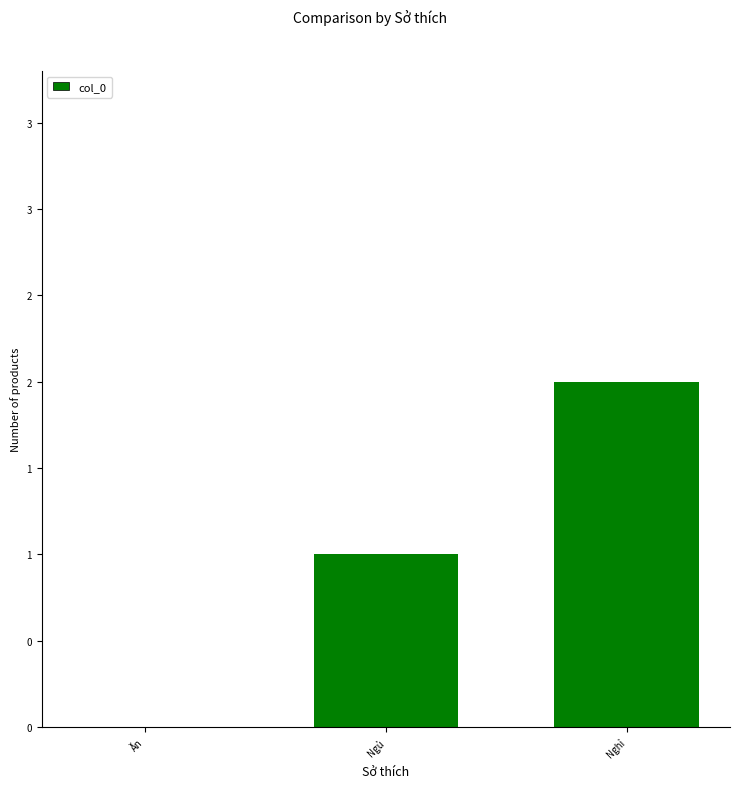

The value at Nghỉ is 2. True or false?

True